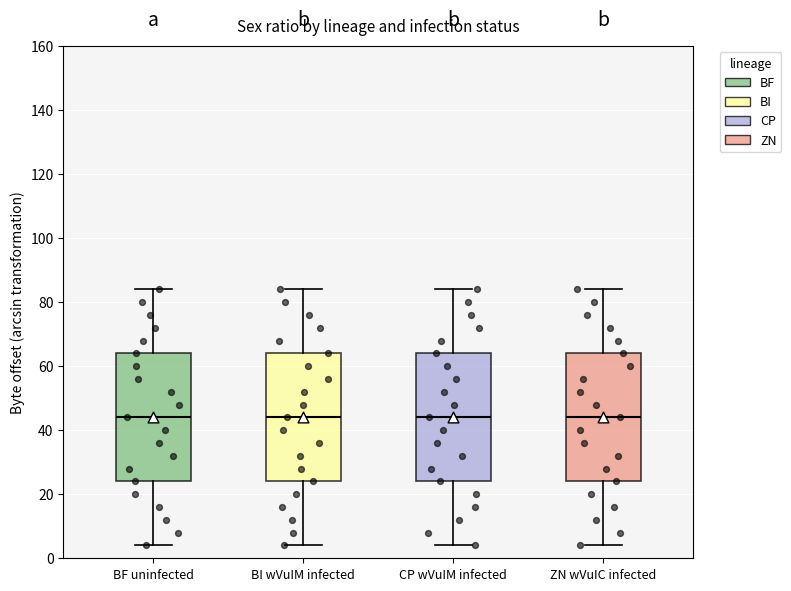

Reading left to right, read every box against the y-axis: the position of its median line, the range the box covers, and the ends of its whiskers. The values are not printed on the chart, so give them approximately, as read against the axis.

BF uninfected: median 44, box 24 to 64, whiskers 4 to 84
BI wVuIM infected: median 44, box 24 to 64, whiskers 4 to 84
CP wVuIM infected: median 44, box 24 to 64, whiskers 4 to 84
ZN wVuIC infected: median 44, box 24 to 64, whiskers 4 to 84